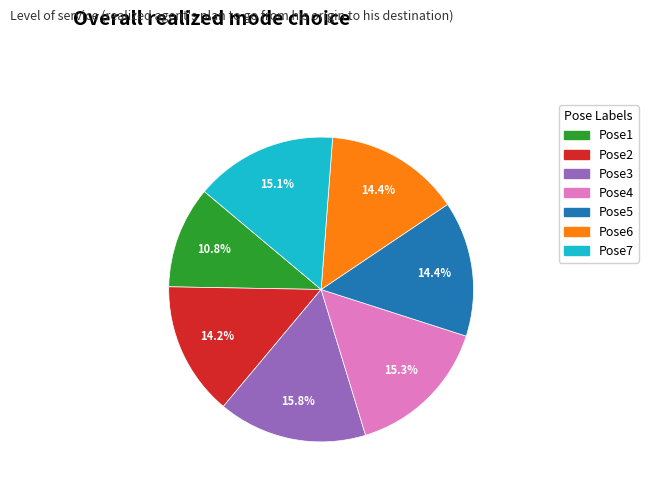

True or false: Pose2 accounts for 22% of the total.

False